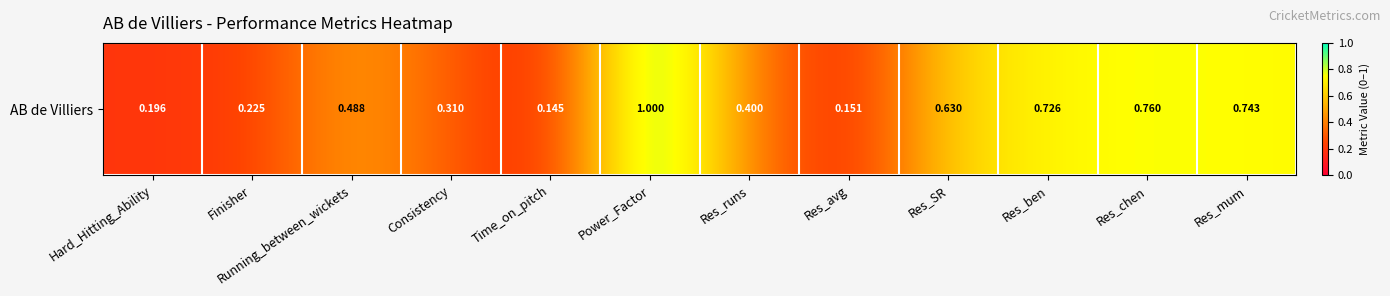

True or false: the data shows 0.6 at Res_SR.

True